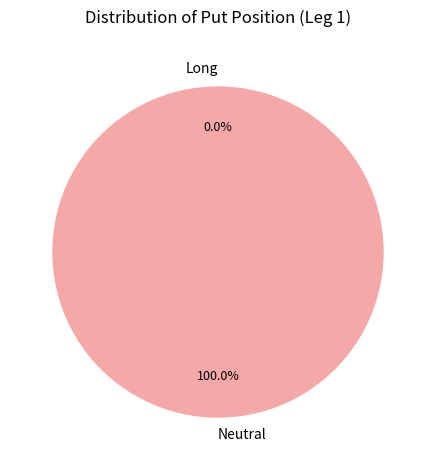

To the nearest percent, what is the difference between the largest and smallest slice percentages?

100%